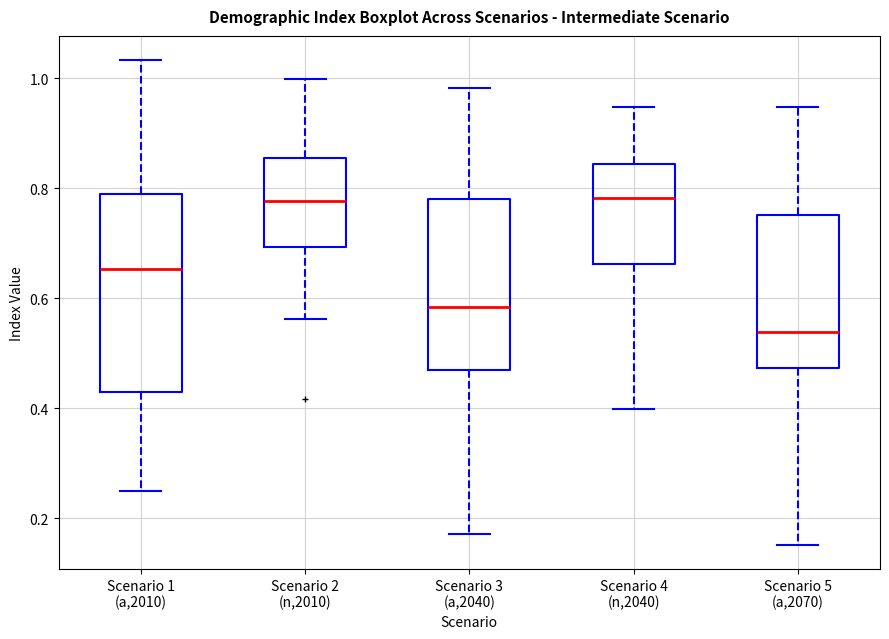

Reading left to right, read every box against the y-axis: the position of its median line, the range the box covers, and the ends of its whiskers. The values are not printed on the chart, so give them approximately, as read against the axis.

Scenario 1 (a,2010): median 0.66, box 0.42 to 0.80, whiskers 0.24 to 1.04
Scenario 2 (n,2010): median 0.78, box 0.70 to 0.86, whiskers 0.56 to 1.00
Scenario 3 (a,2040): median 0.58, box 0.46 to 0.78, whiskers 0.18 to 0.98
Scenario 4 (n,2040): median 0.78, box 0.66 to 0.84, whiskers 0.40 to 0.94
Scenario 5 (a,2070): median 0.54, box 0.48 to 0.76, whiskers 0.16 to 0.94